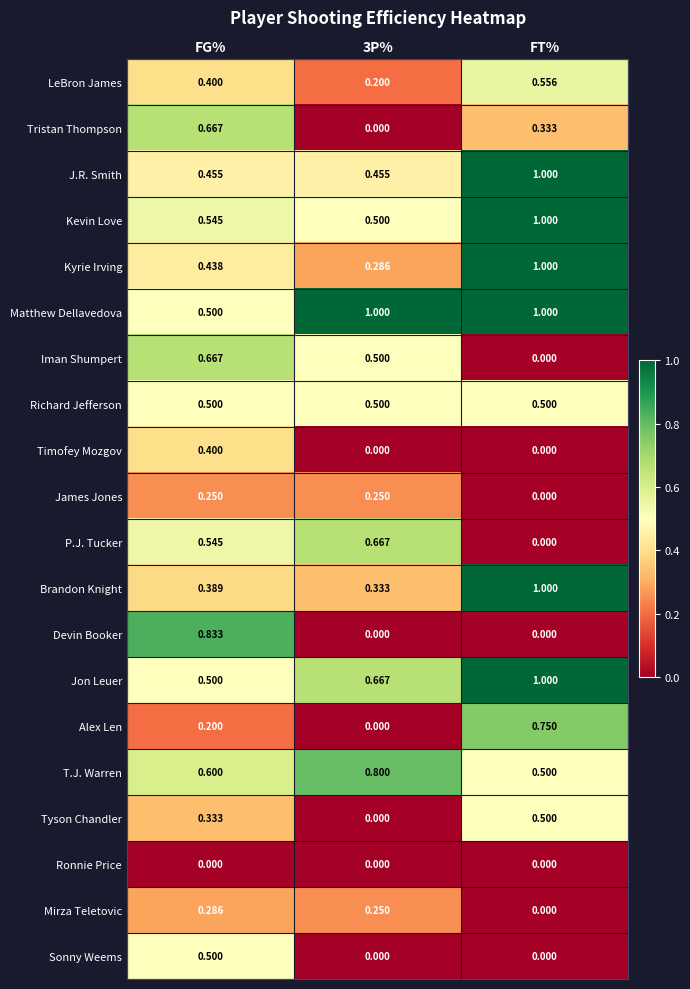

At which label does James Jones reach its minimum?

FT%